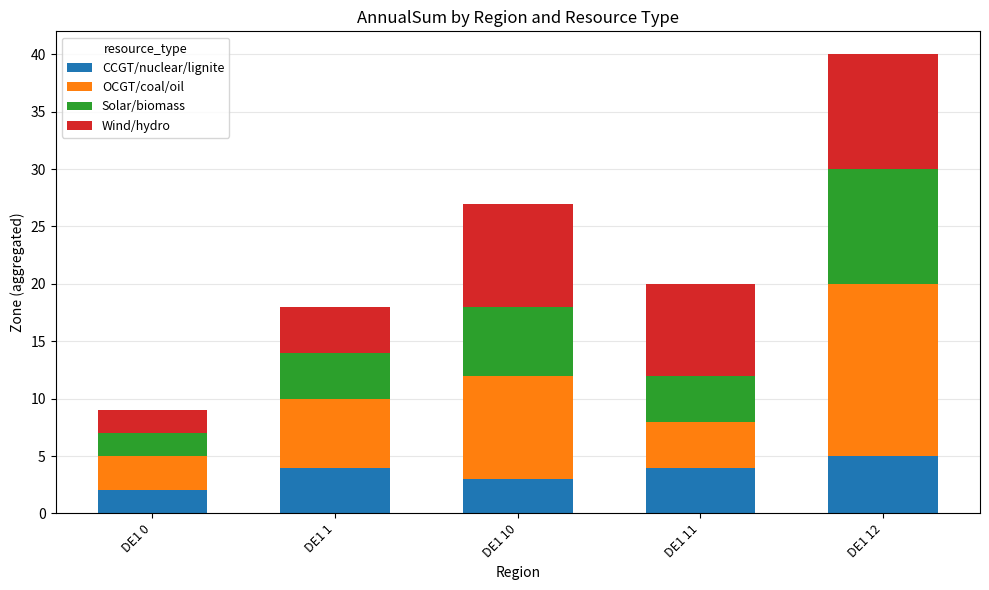

Reading right to left, what are the values for CCGT/nuclear/lignite?

5	4	3	4	2